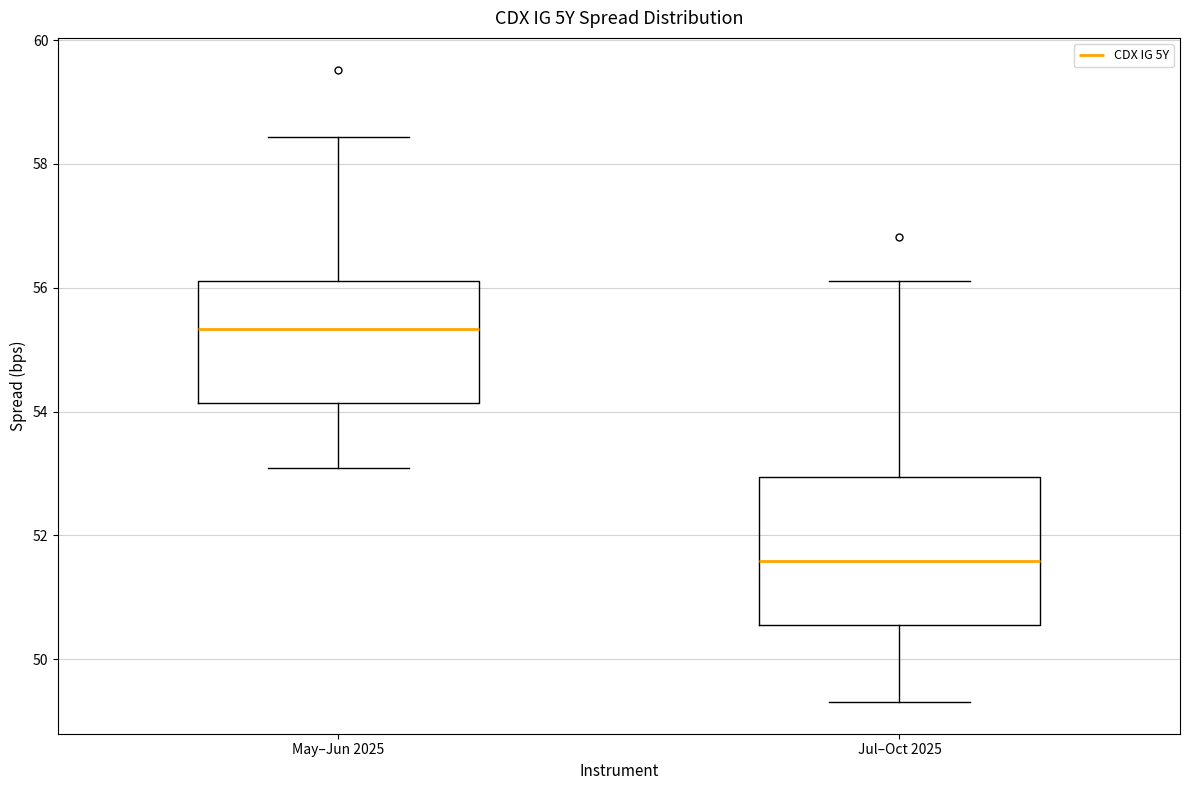

Which box has the lowest median line?

Jul–Oct 2025